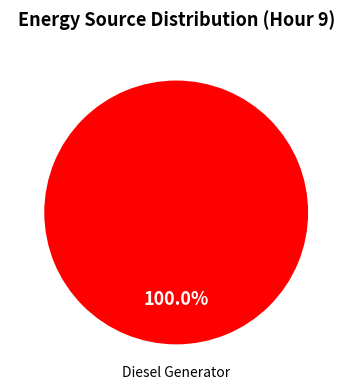

Rank the categories by value from lowest to highest.

Diesel Generator